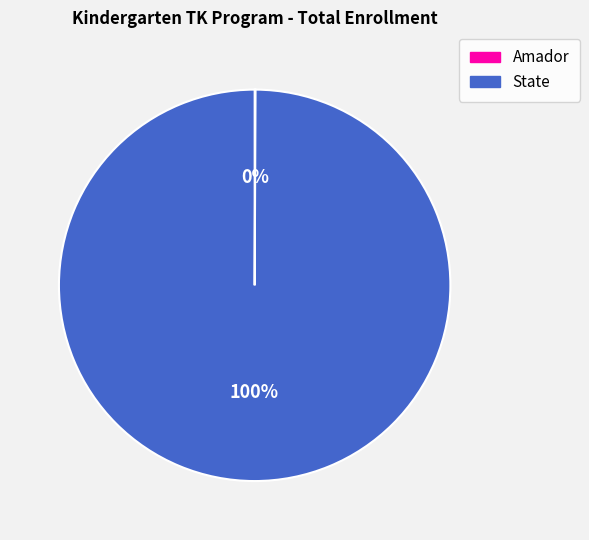

Is it true that State is 100% of the pie?

True